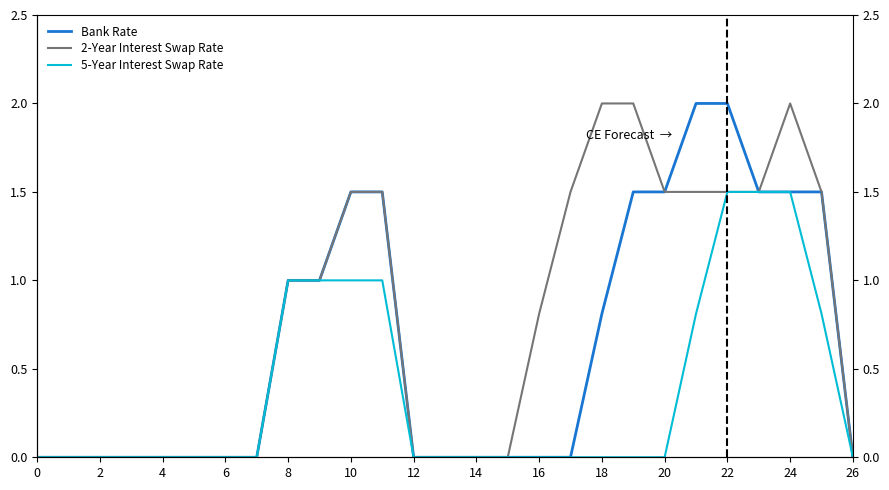

How many values in the 5-Year Interest Swap Rate series exceed 0?

9